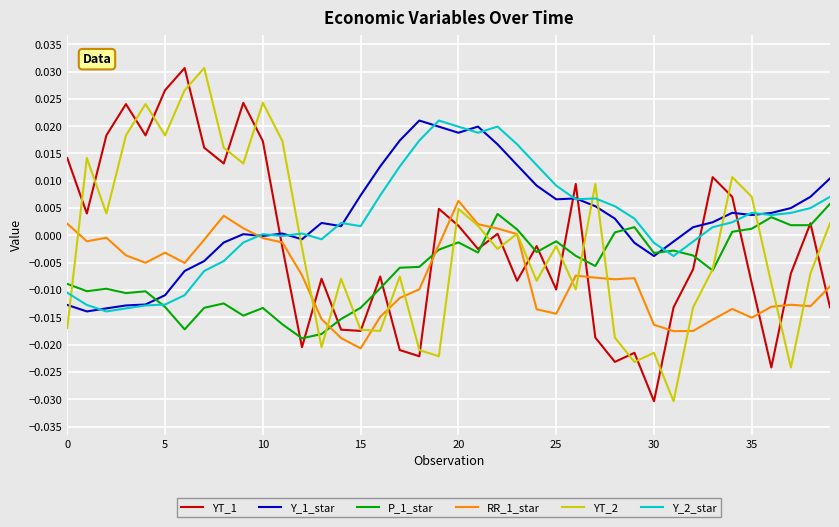

How many times do Y_2_star and YT_2 cross each other?

6